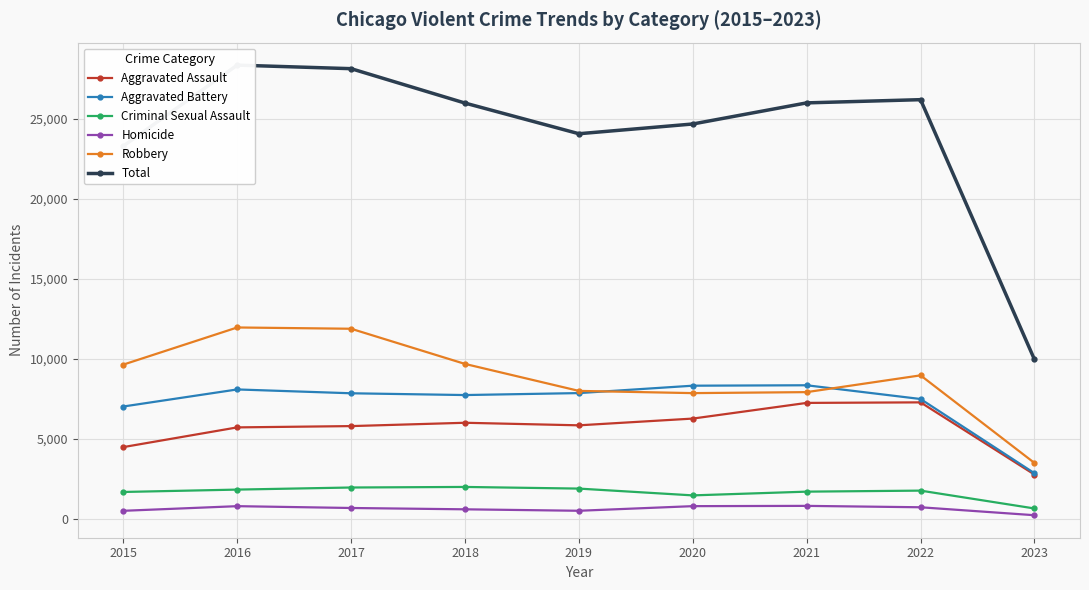

At which label is Criminal Sexual Assault closest to 1315?

2020